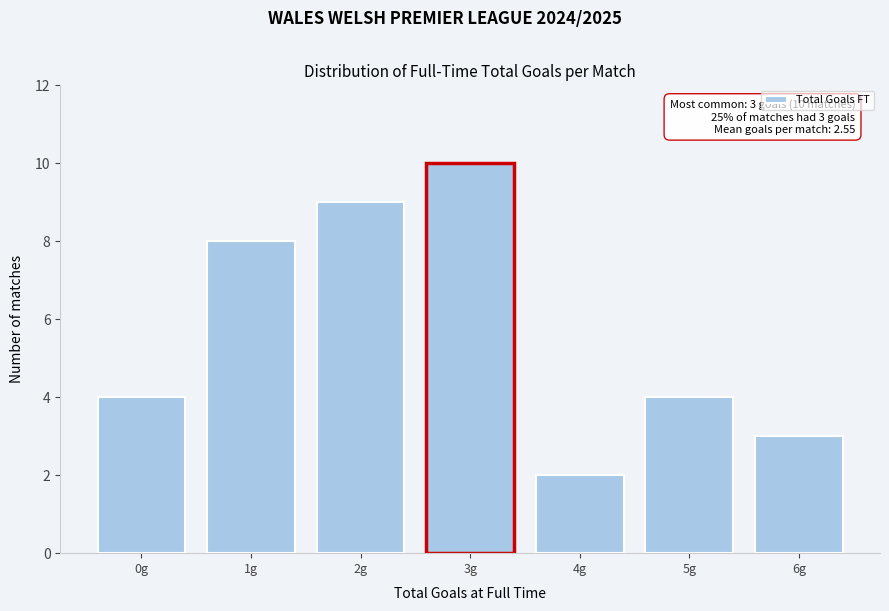

Reading left to right, what are all the values shown in this chart?

4	8	9	10	2	4	3